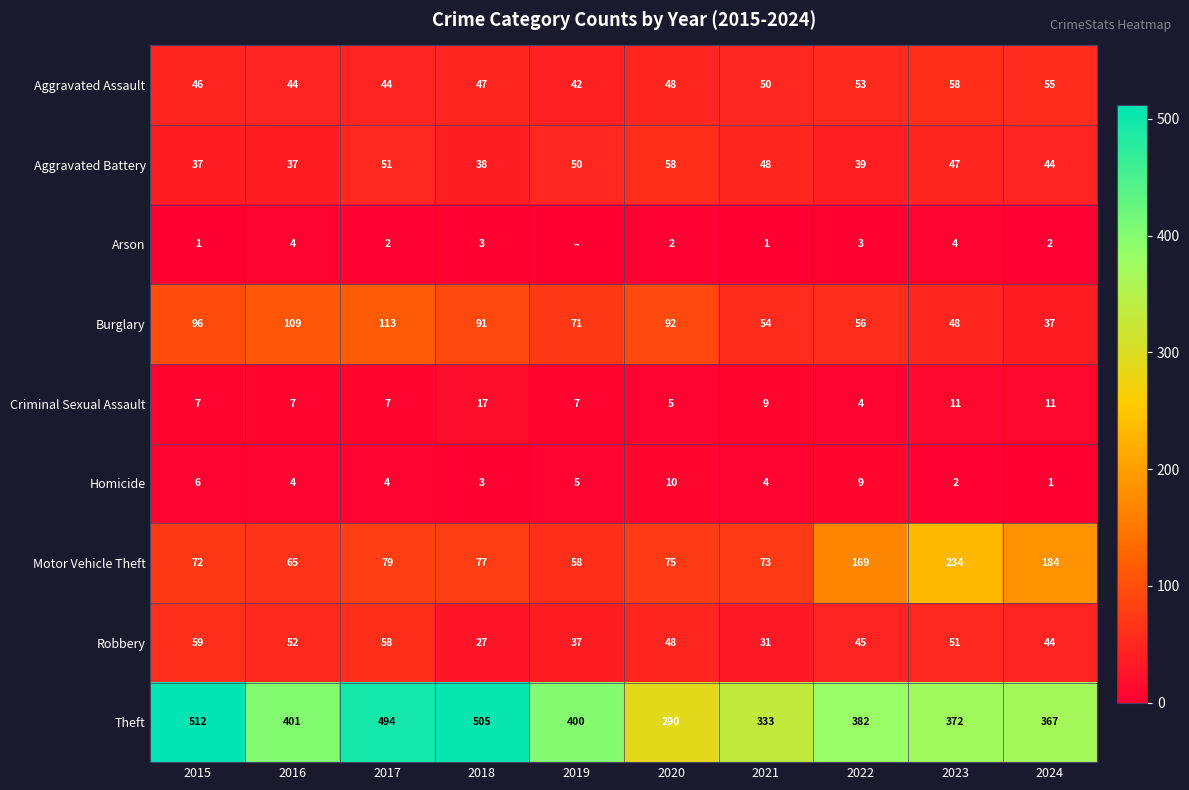

Rank the series at 2023 from highest to lowest value.

Theft, Motor Vehicle Theft, Aggravated Assault, Robbery, Burglary, Aggravated Battery, Criminal Sexual Assault, Arson, Homicide